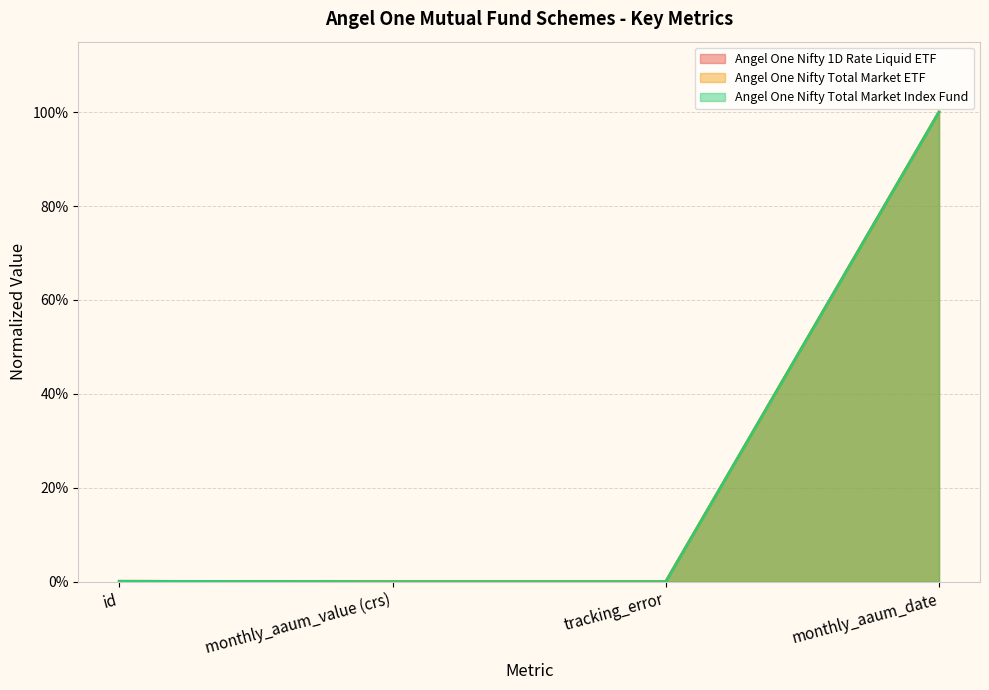

Does the chart display data point markers on the line(s)?

No